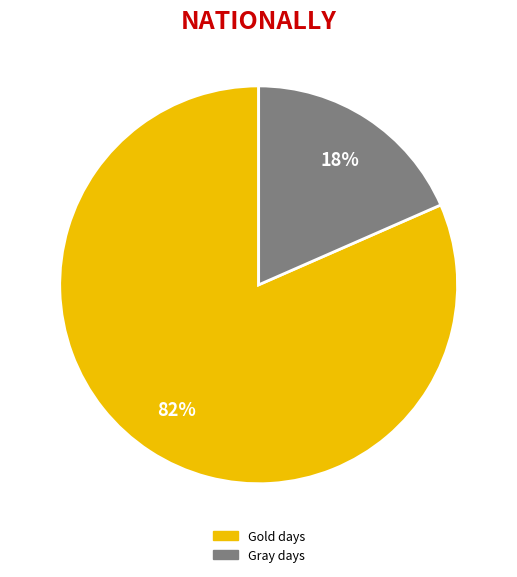

To the nearest percent, what is the average slice percentage?

50%